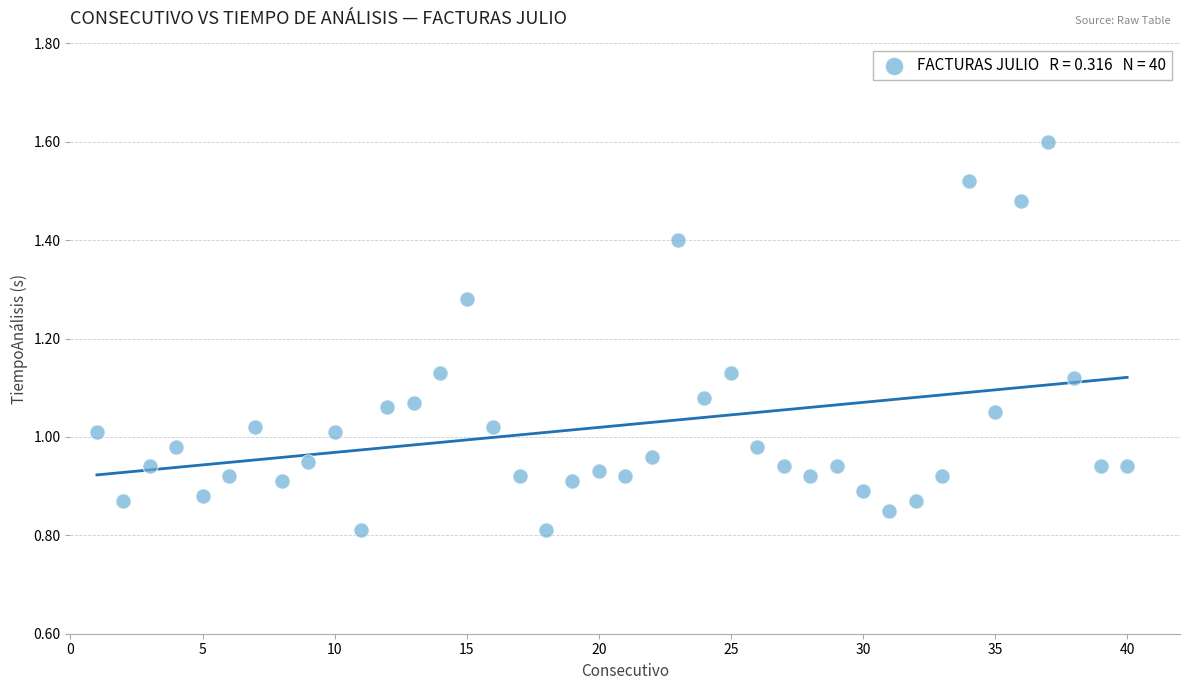

What is the range of X values (max minus min)?

39.0